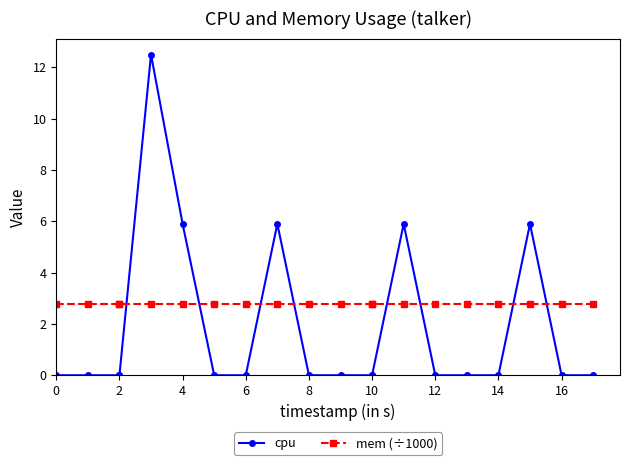

True or false: cpu and mem (÷1000) intersect in this chart.

True